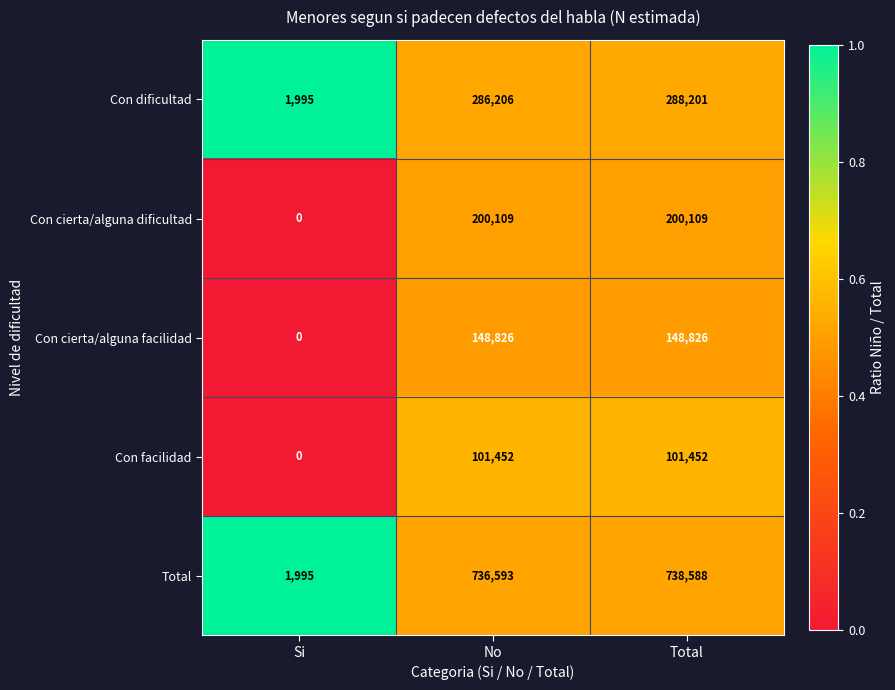

Between Si and No, which series saw the biggest shift?

Total